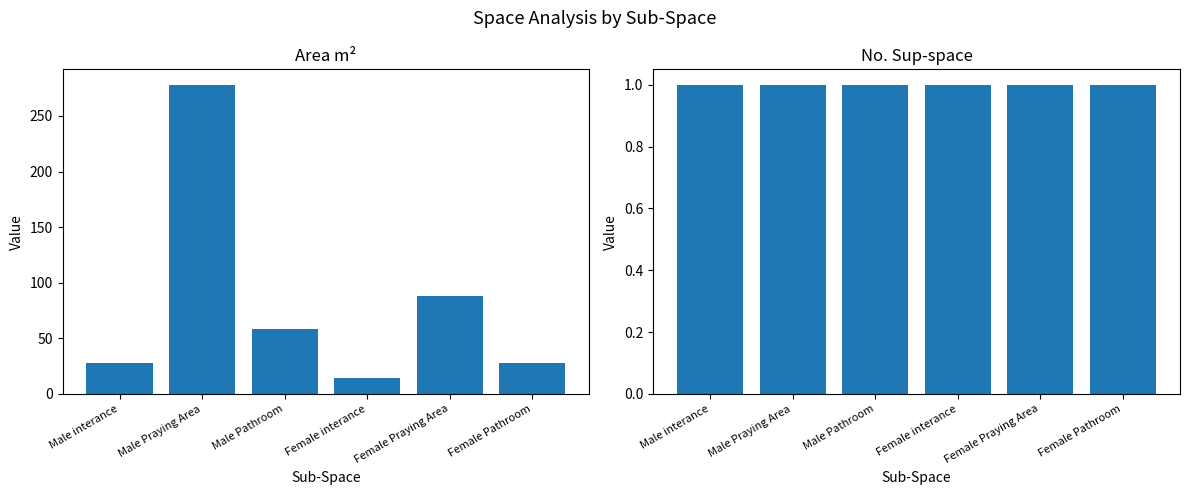

What is the spread (max minus min) of values at Female interance?

13